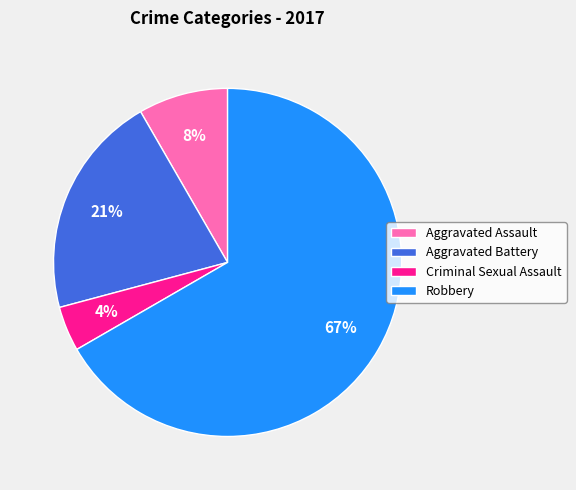

To the nearest percent, what portion does Aggravated Battery represent?

21%